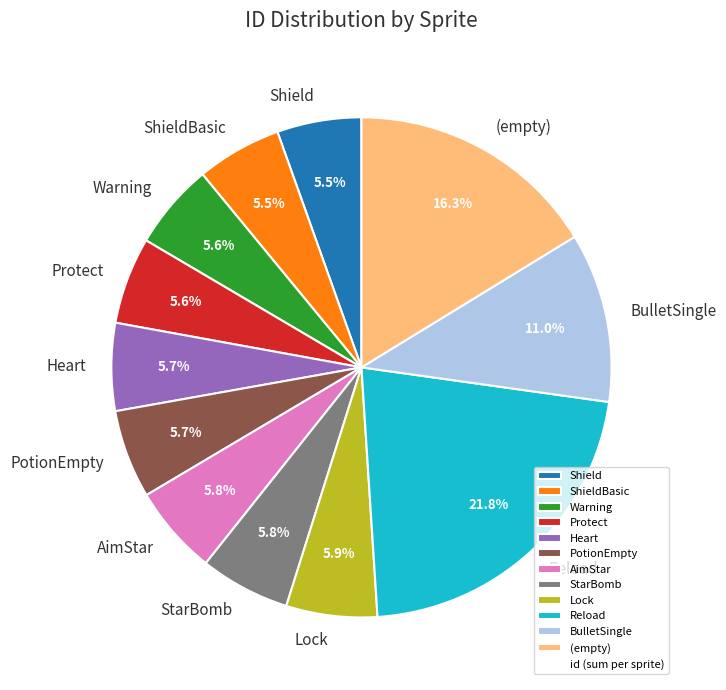

What is the largest slice in the pie chart?

Reload